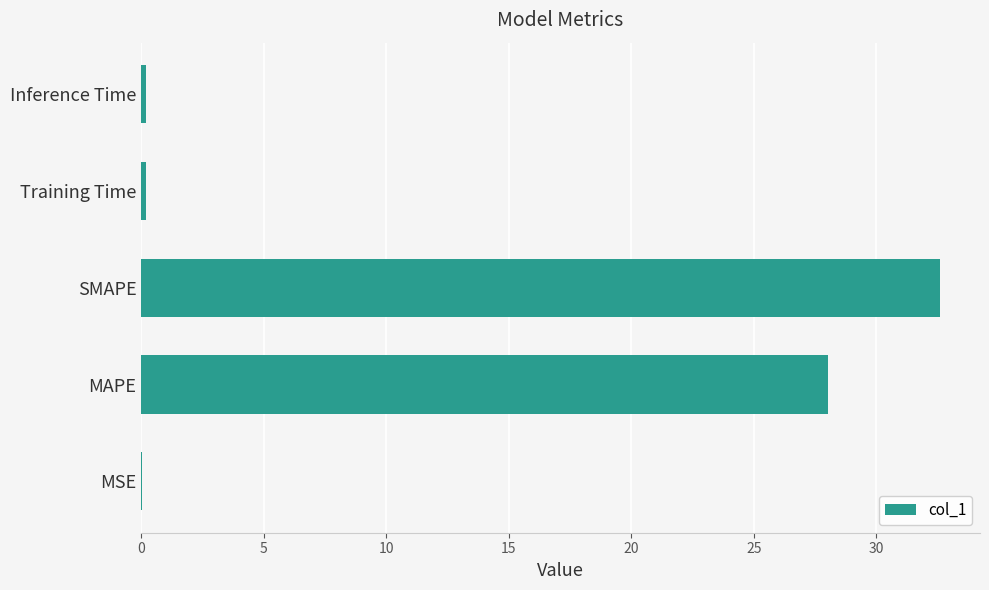

True or false: the data shows 47.6 at MAPE.

False